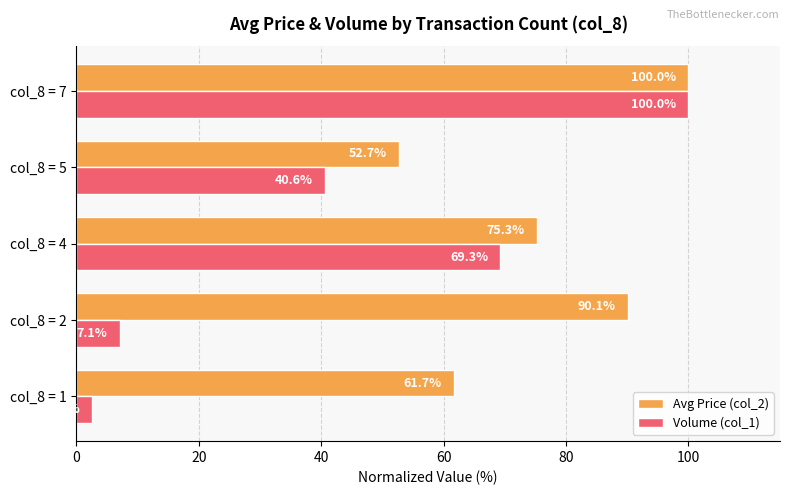

Rank the categories by Avg Price (col_2) value from highest to lowest.

col_8 = 7, col_8 = 2, col_8 = 4, col_8 = 1, col_8 = 5